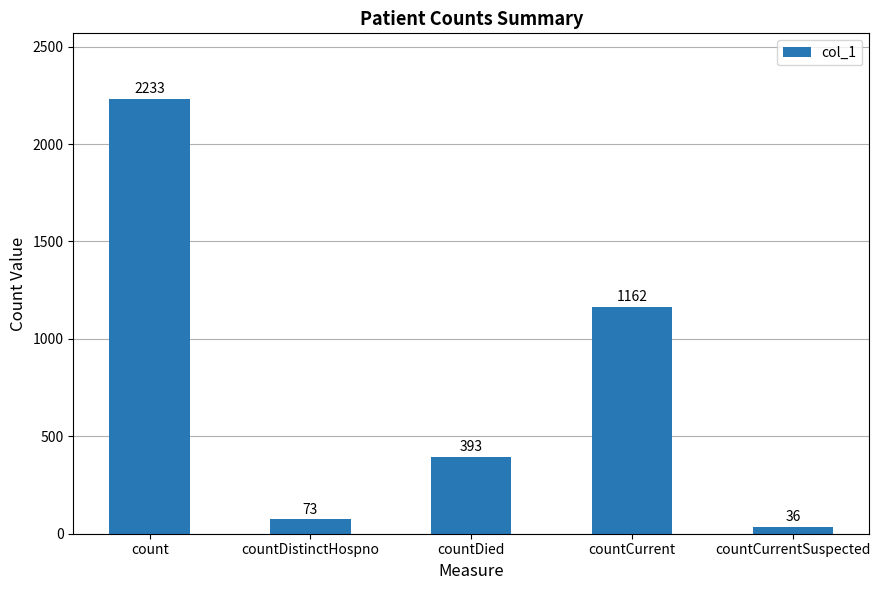

Reading right to left, extract all data points from this chart.

countCurrentSuspected=36	countCurrent=1162	countDied=393	countDistinctHospno=73	count=2233